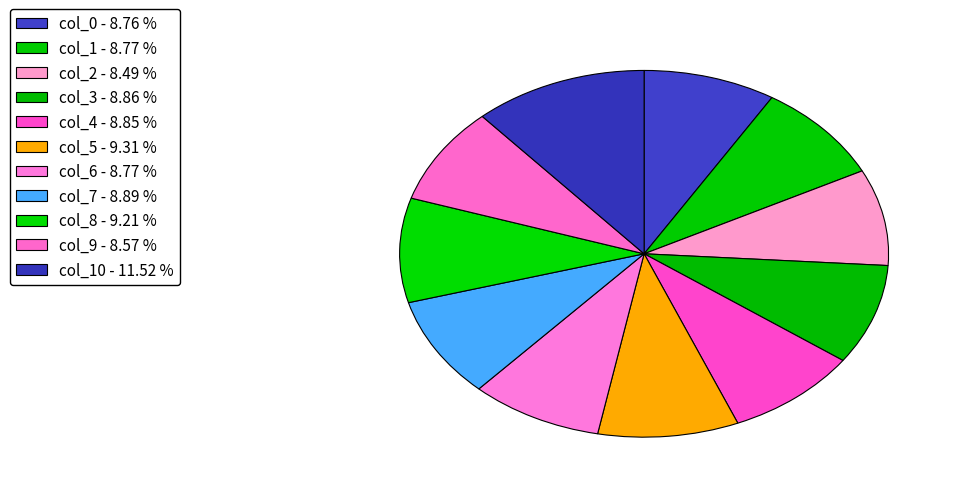

Count the number of slices in the pie.

11